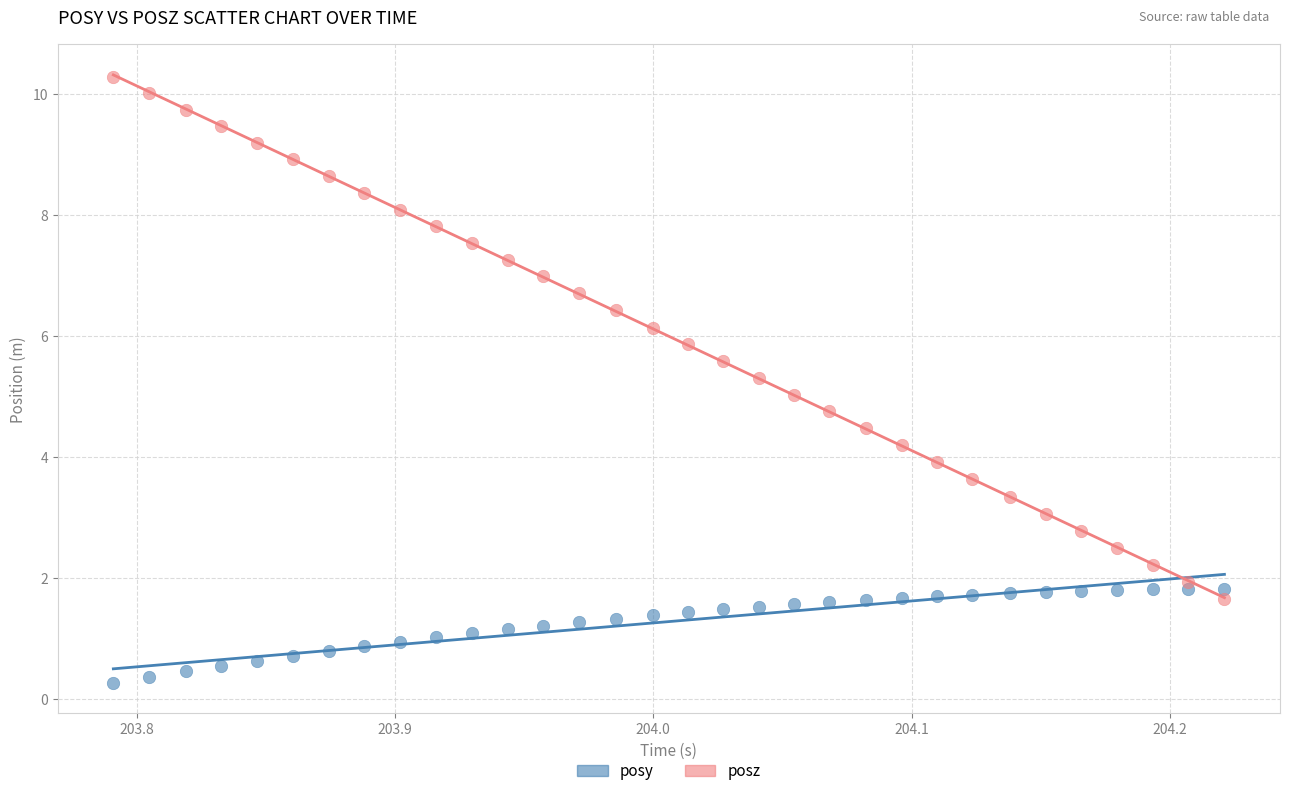

Across all data points, what is the range of X values (max minus min)?

0.4